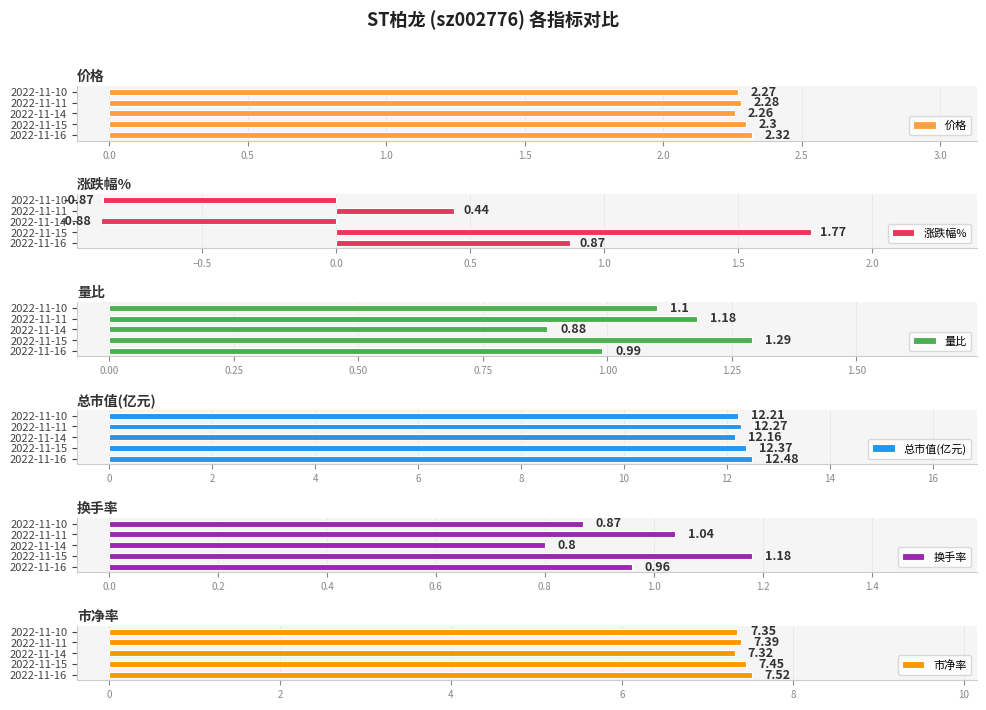

List the labels in order of 价格 value, smallest first.

2022-11-14, 2022-11-10, 2022-11-11, 2022-11-15, 2022-11-16